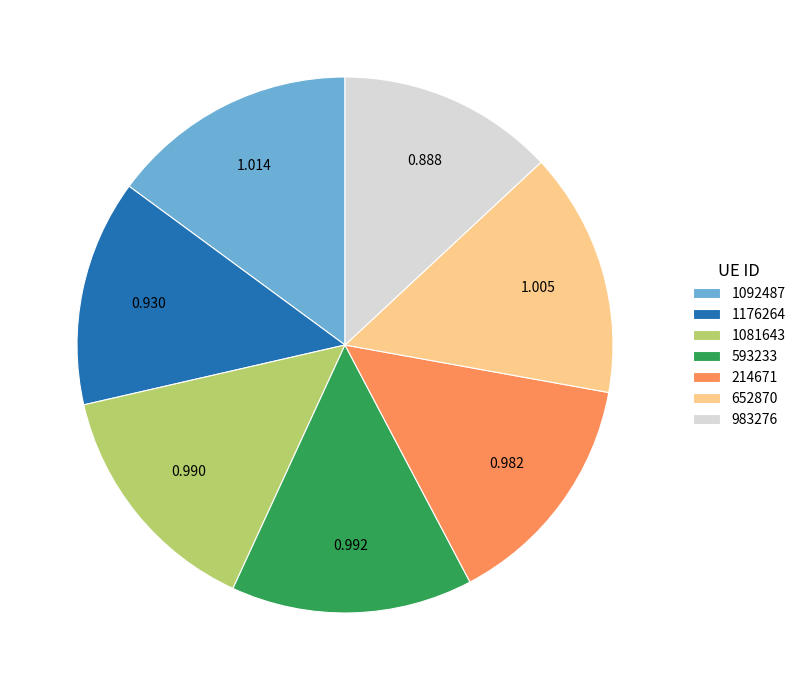

Is the sum of 983276 and 1081643 greater than half?

No